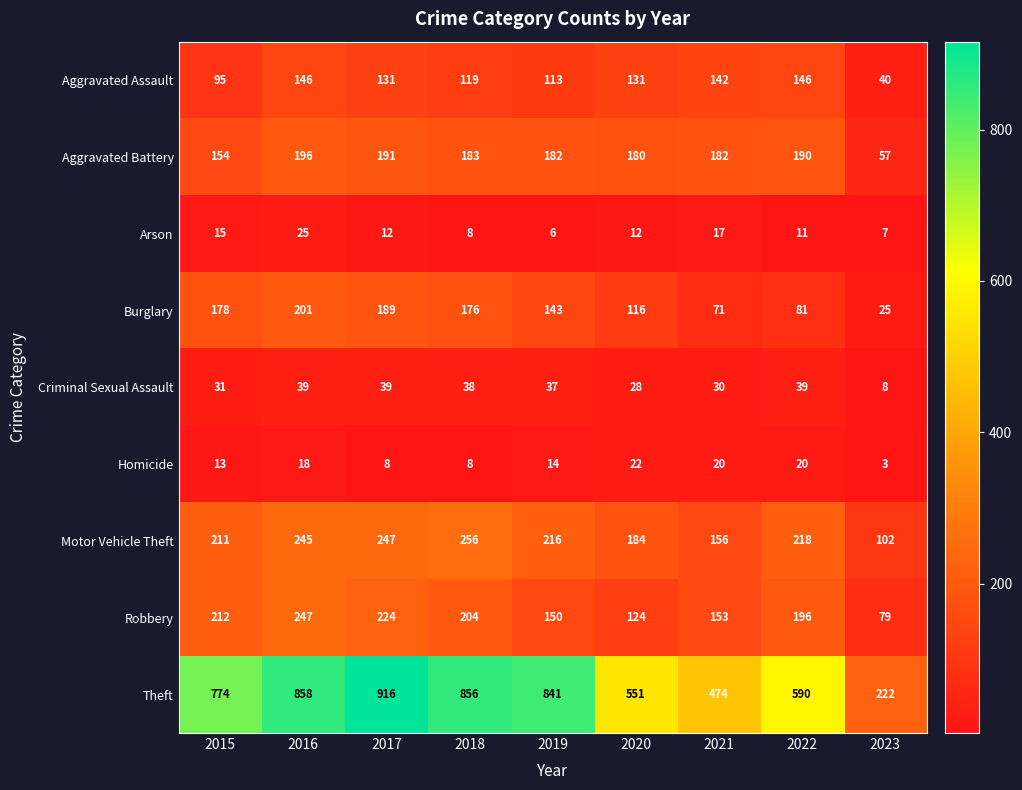

List the series in order of their peak value, highest first.

Theft, Motor Vehicle Theft, Robbery, Burglary, Aggravated Battery, Aggravated Assault, Criminal Sexual Assault, Arson, Homicide